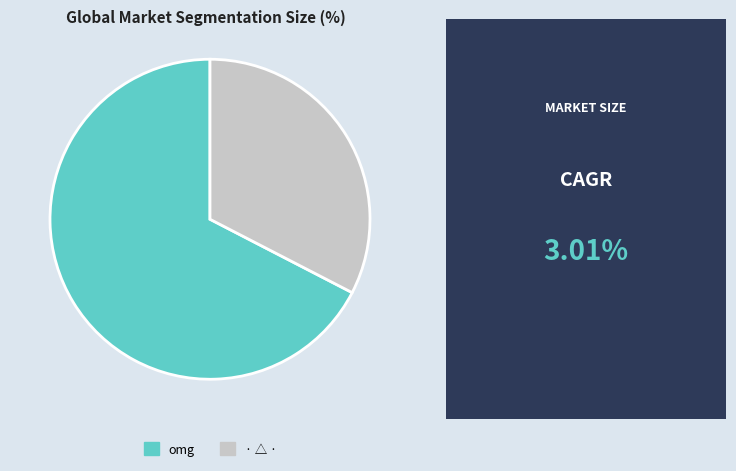

Is · △ · the majority of the pie?

No